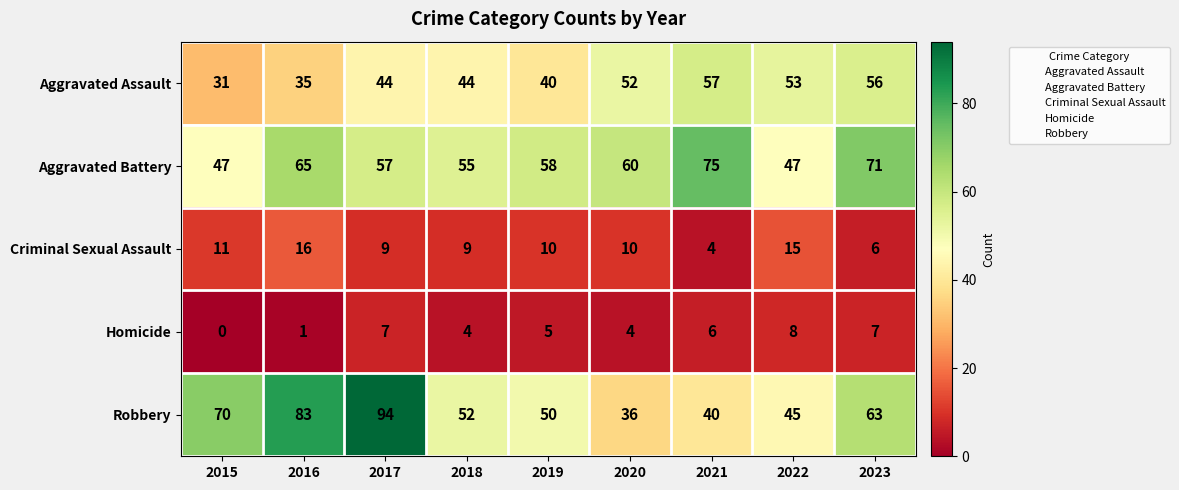

At 2016, list the series in order from smallest to largest.

Homicide, Criminal Sexual Assault, Aggravated Assault, Aggravated Battery, Robbery